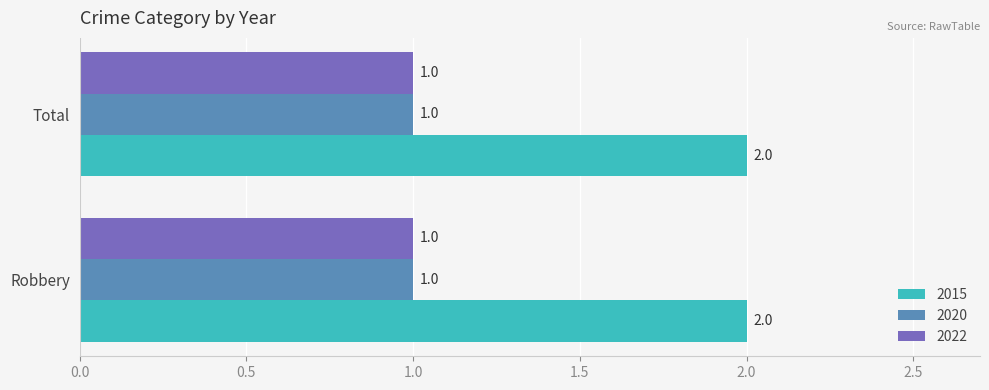

The value of 2020 at Robbery is 1. True or false?

True